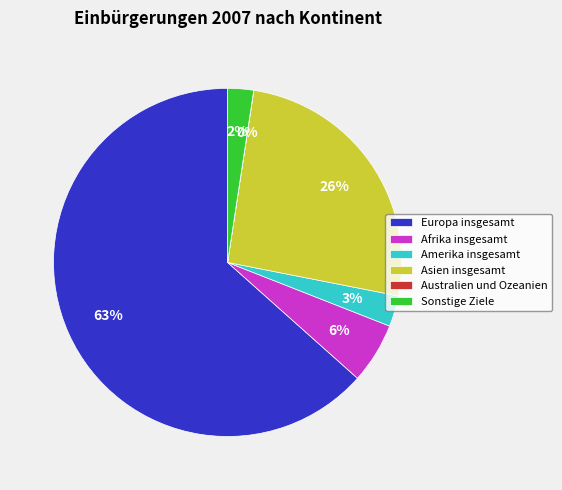

Which slice represents more than half of the pie?

Europa insgesamt